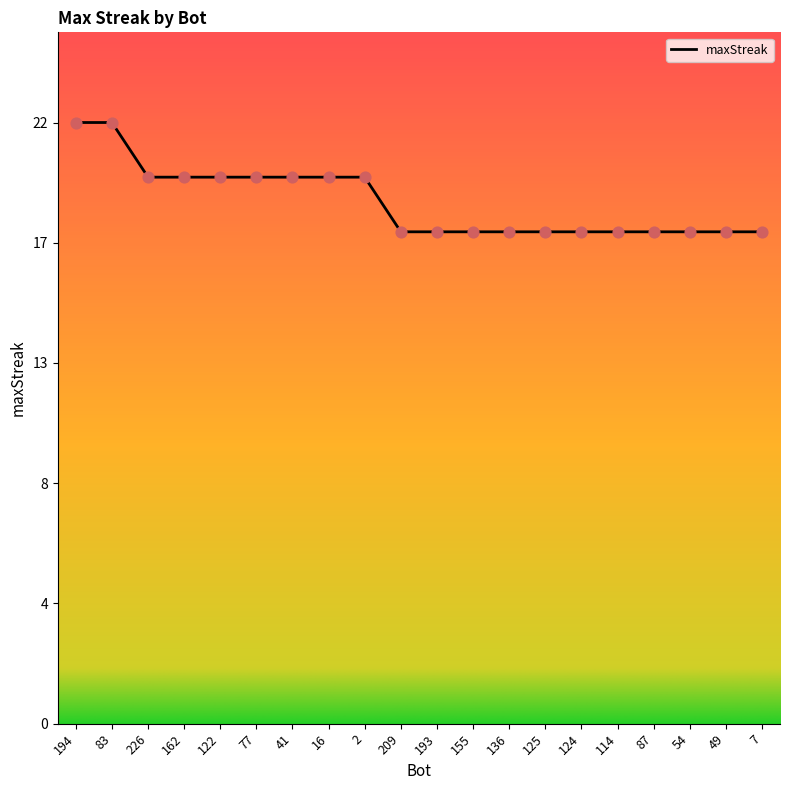

Approximately how many times larger is the value at 122 compared to 136?

1.1